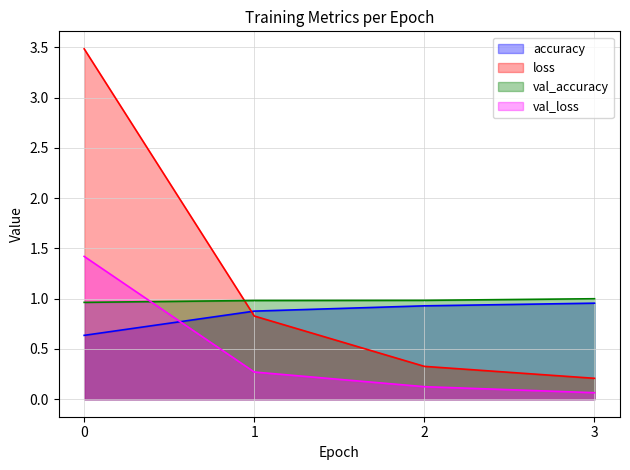

What is the spread (max minus min) of values at 3?

0.9